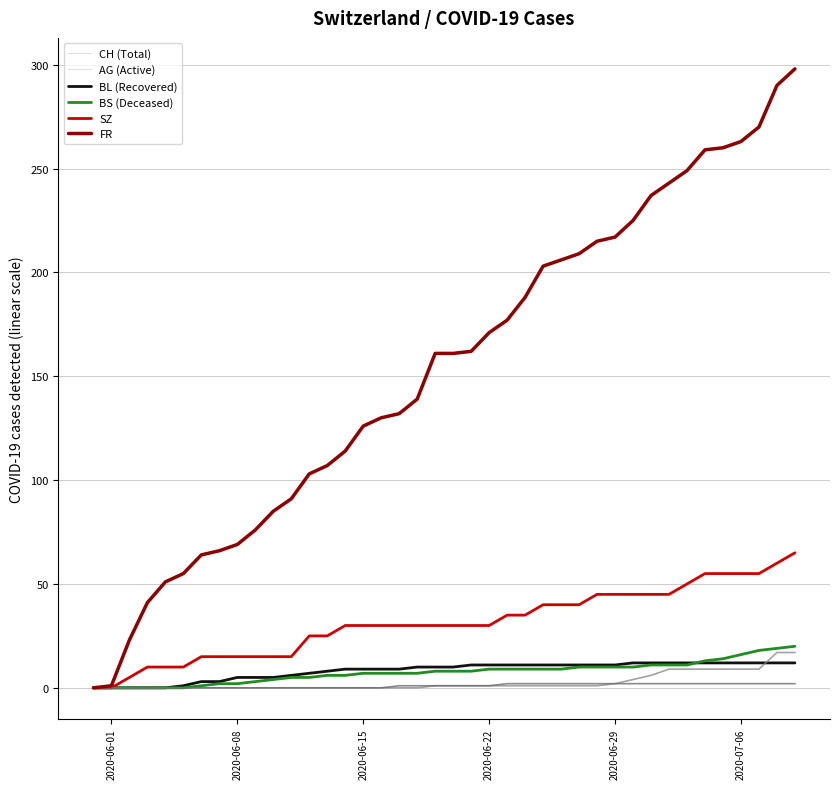

What is the maximum value shown in the chart?

298